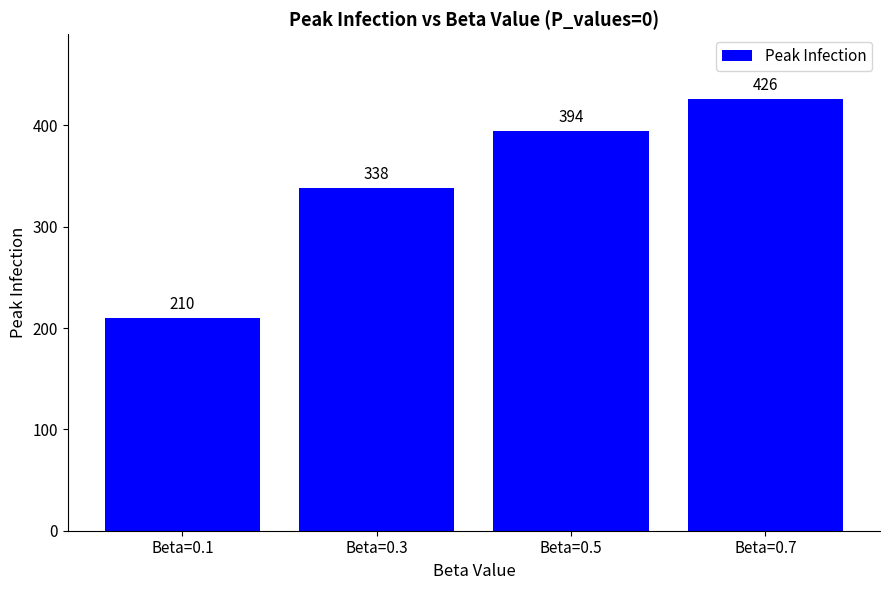

Reading right to left, extract all data points from this chart.

426	394	338	210